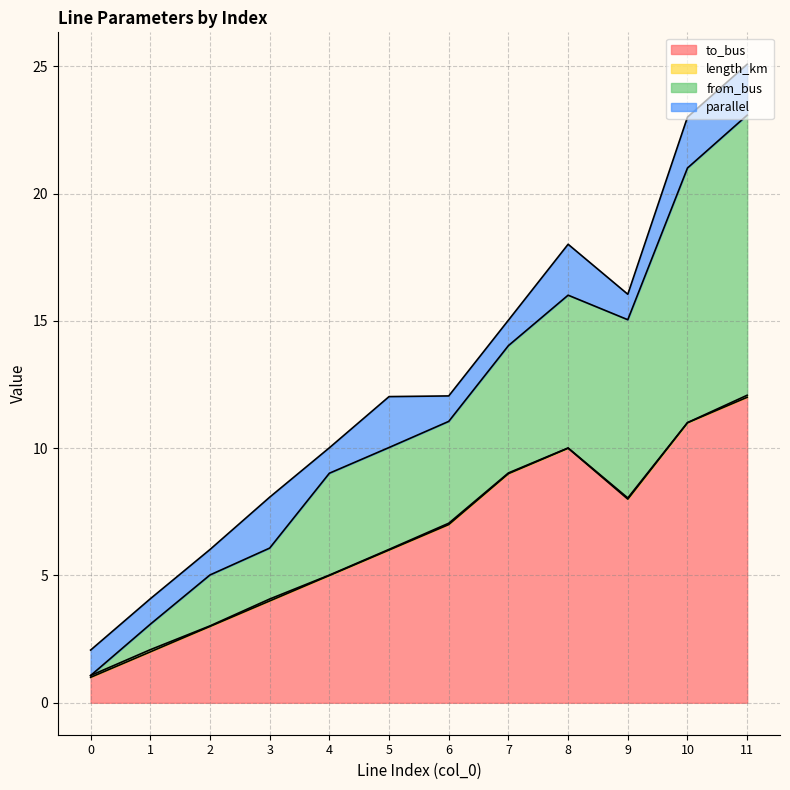

What is the difference between the highest and lowest values at 7?

5.0